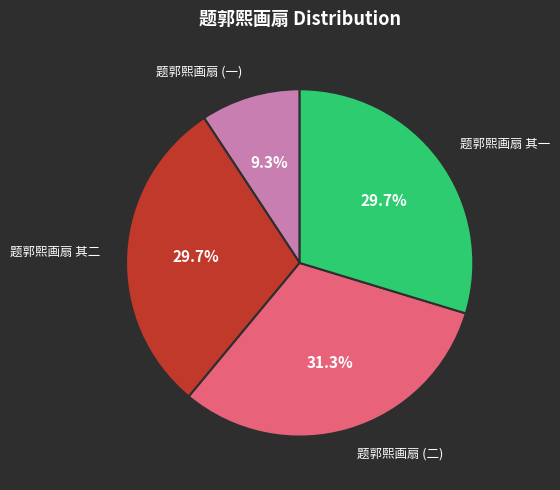

What is the total percentage of 题郭熙画扇 (二) and 题郭熙画扇 (一)?

40.6%